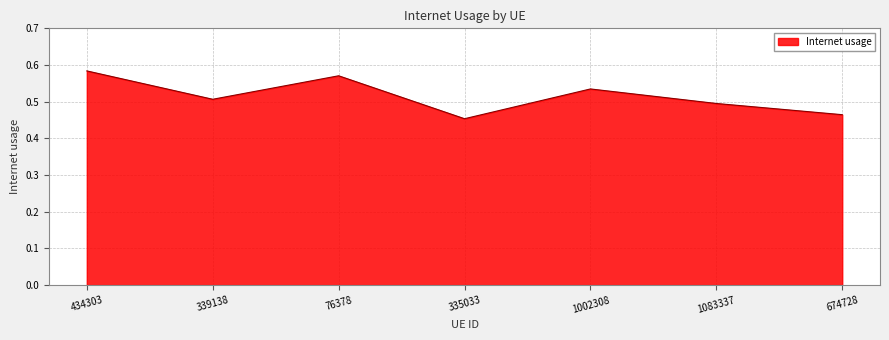

What position from the left is 339138?

2